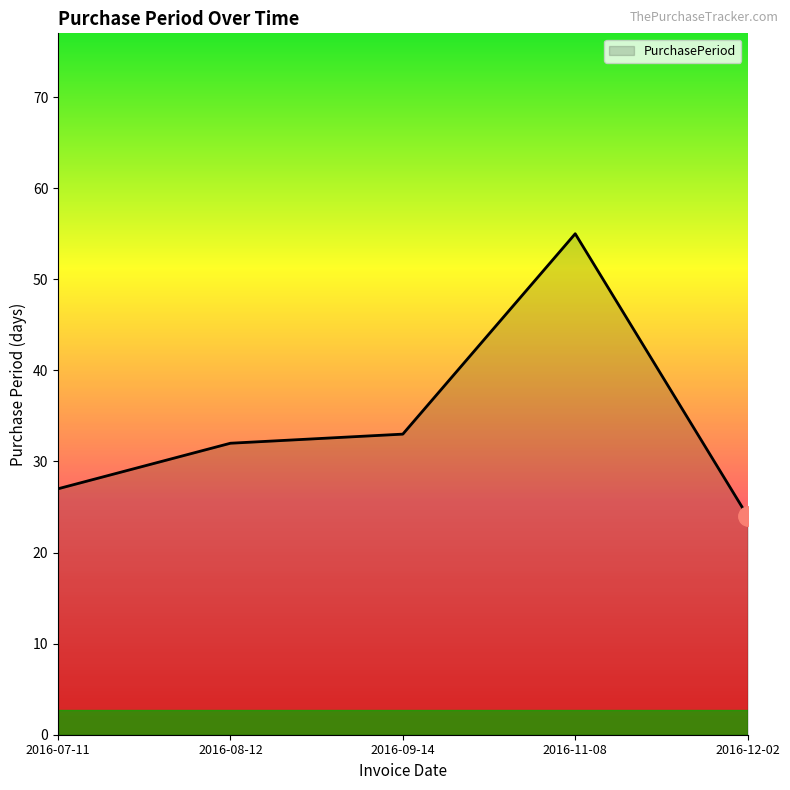

What is the difference between the second highest and minimum values?

9